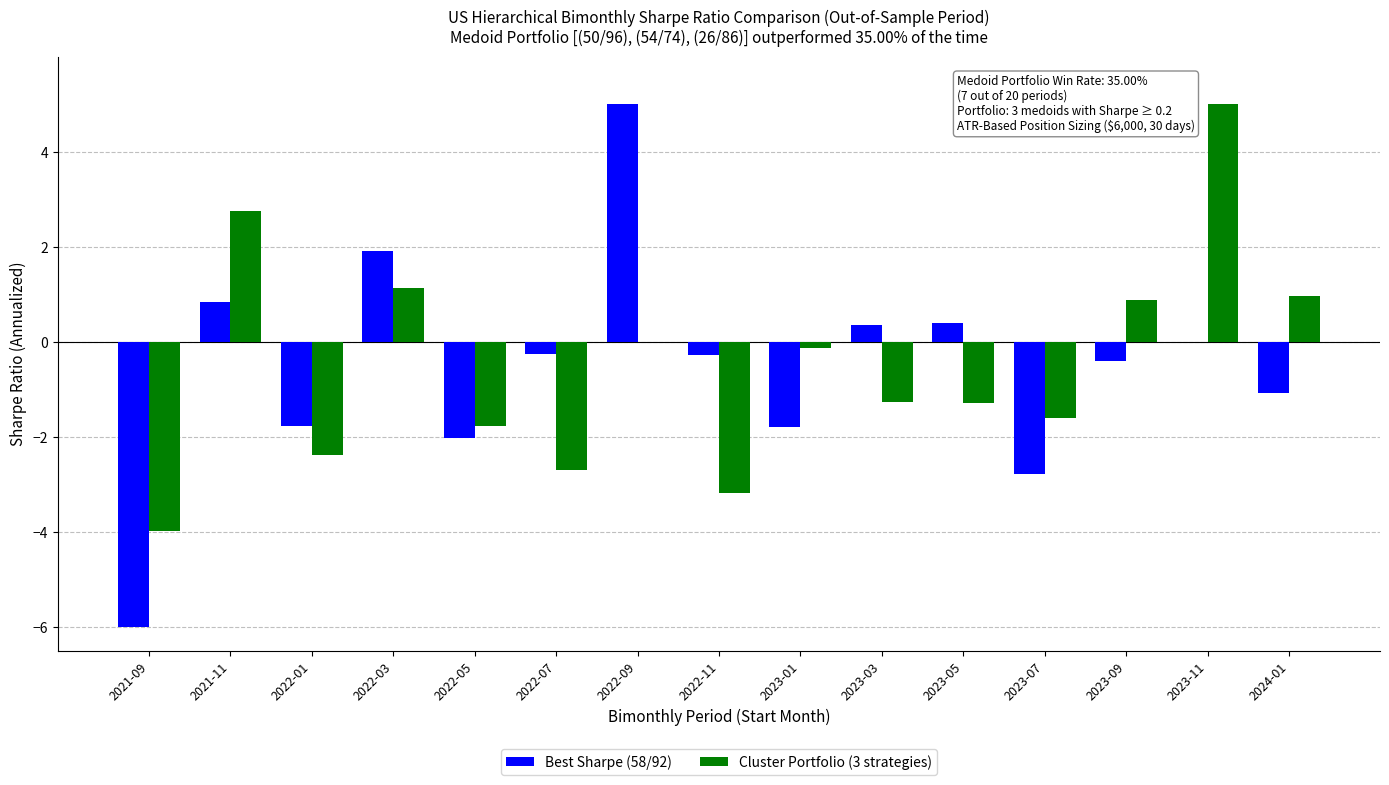

How many distinct data groups are displayed?

2